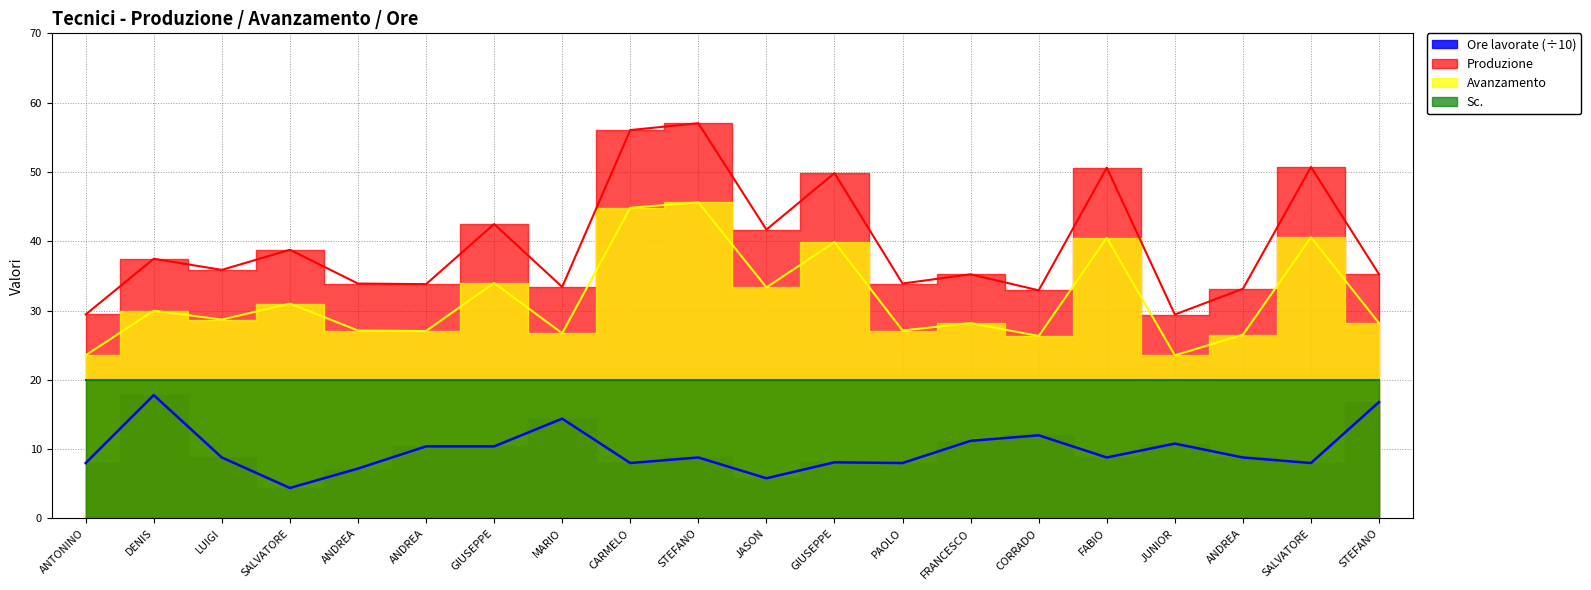

What is the sum of all Produzione values?

790.9